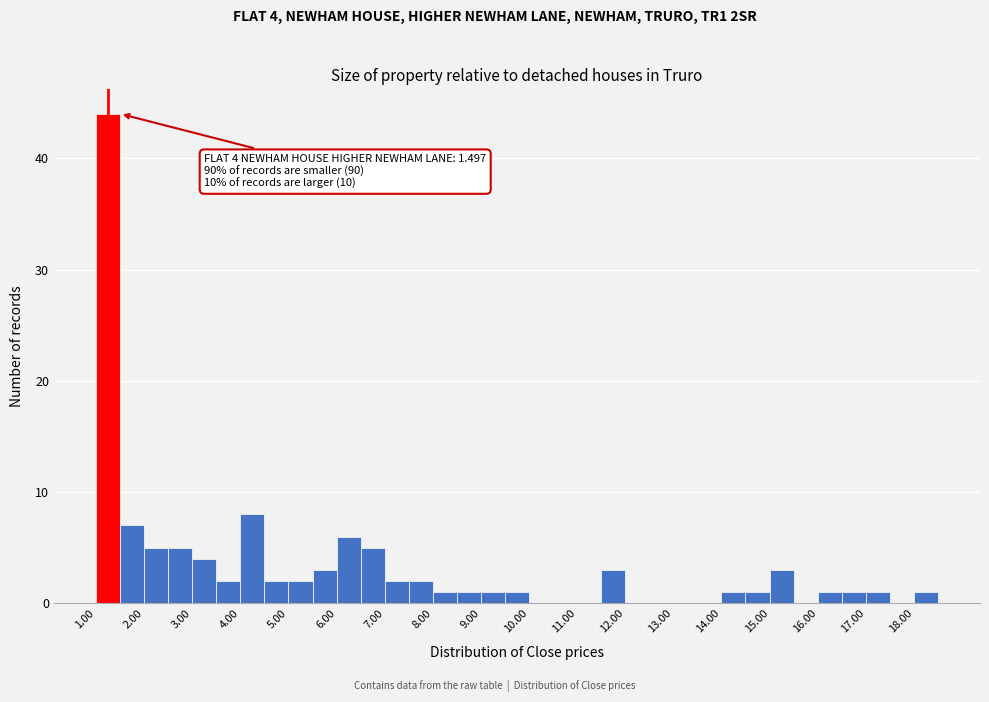

Which range on the x-axis has the tallest bar?

1.0 to 1.5